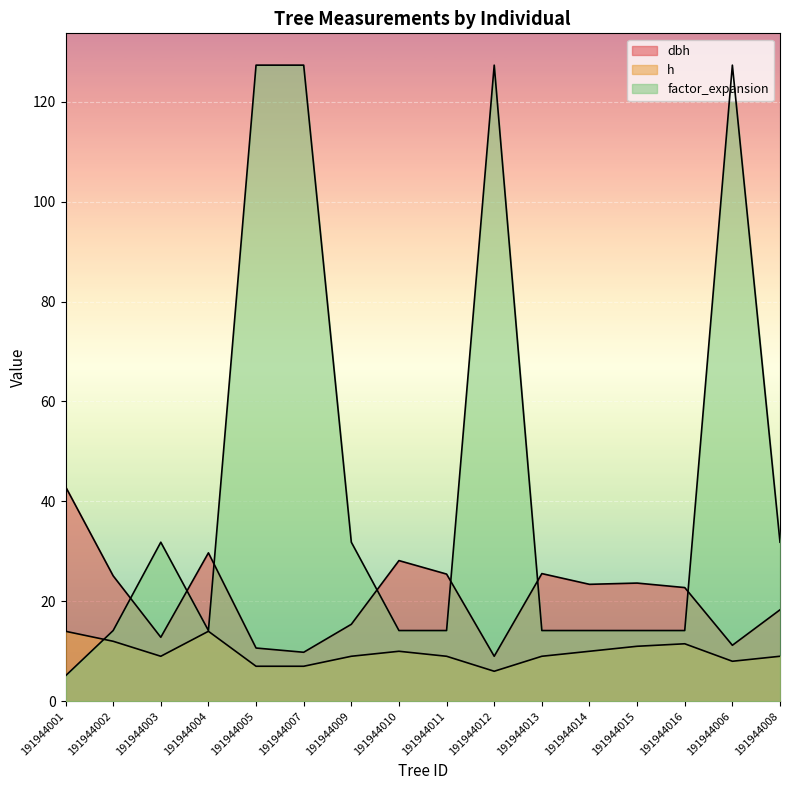

List the series in order of their peak value, highest first.

factor_expansion, dbh, h